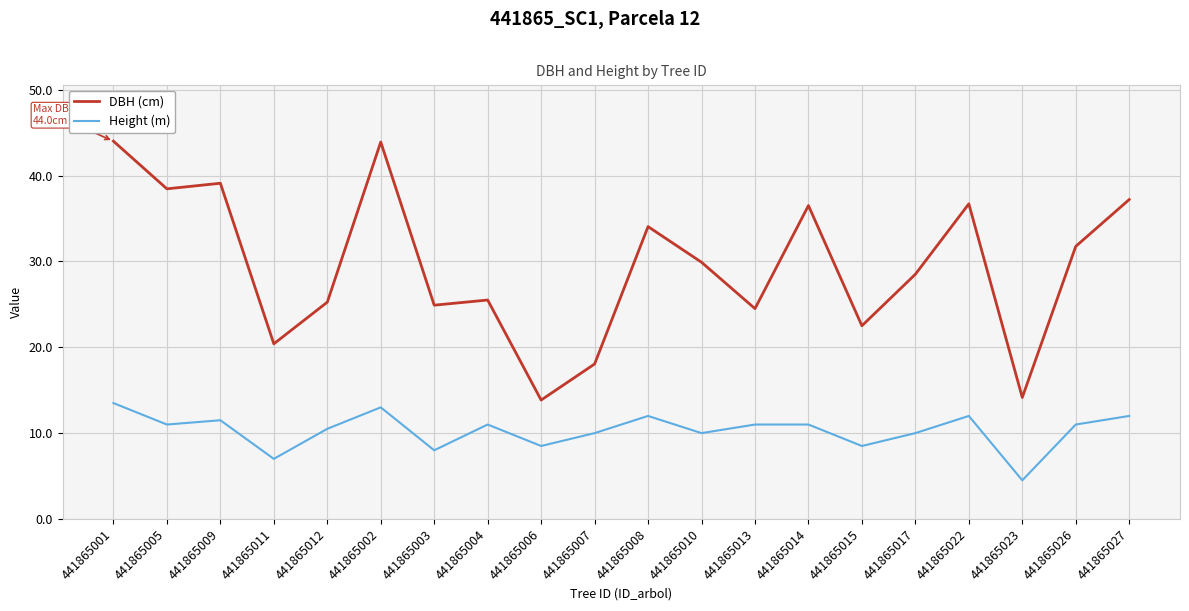

What is the total value across all series at 441865006?

22.4